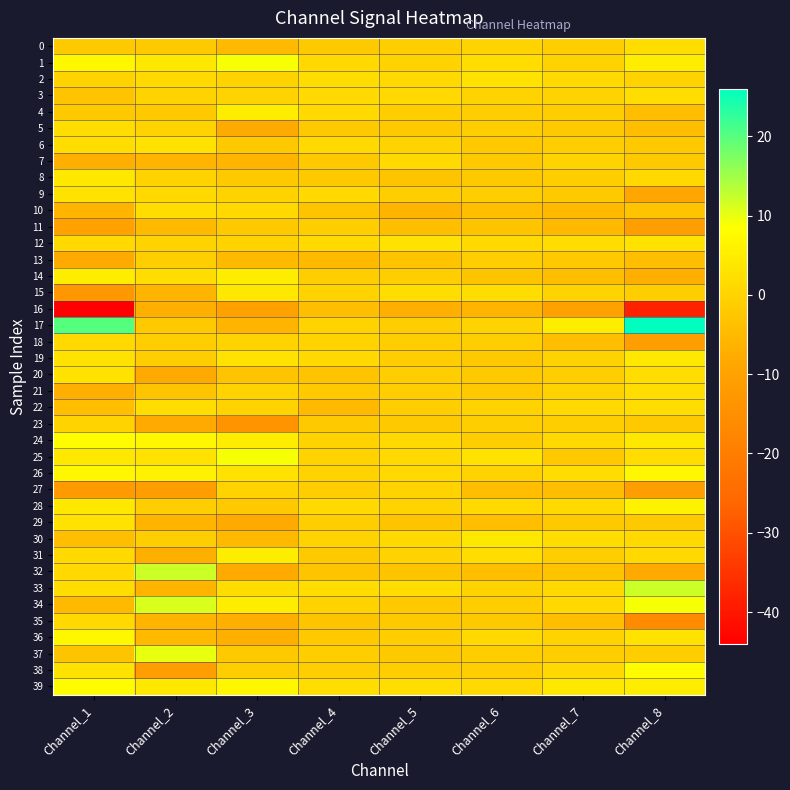

At which category is the sum across all series the highest?

Channel_8